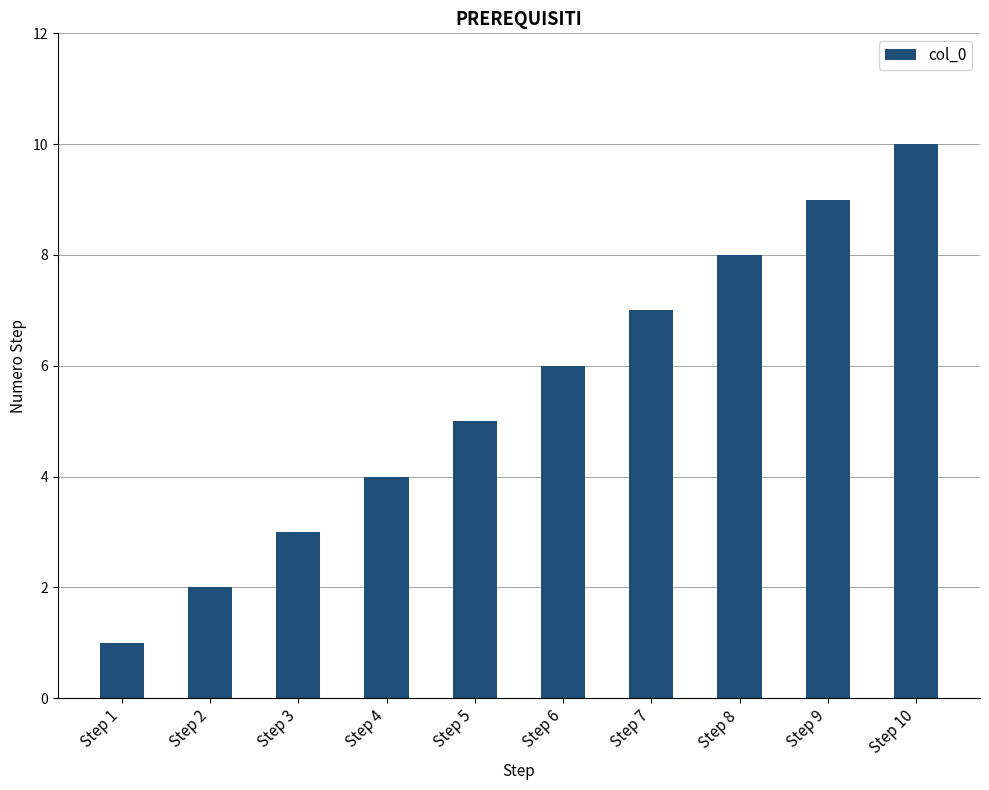

What is the value of the 8th bar from the left?

8